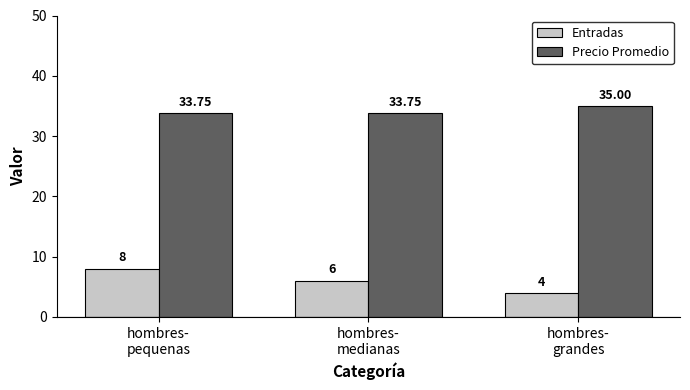

At how many categories does at least one series exceed 19?

3